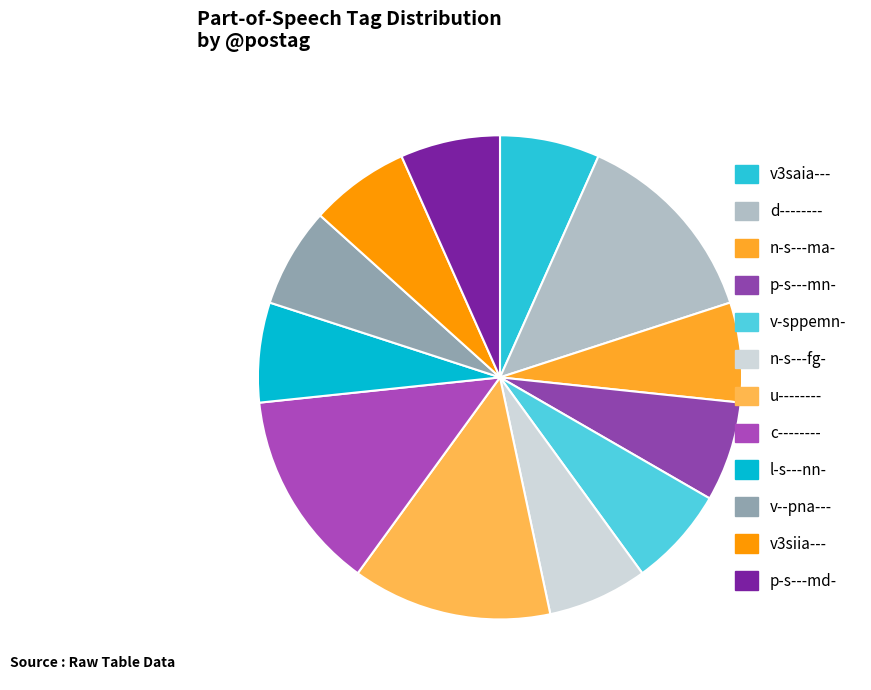

Does any single category account for the majority?

No